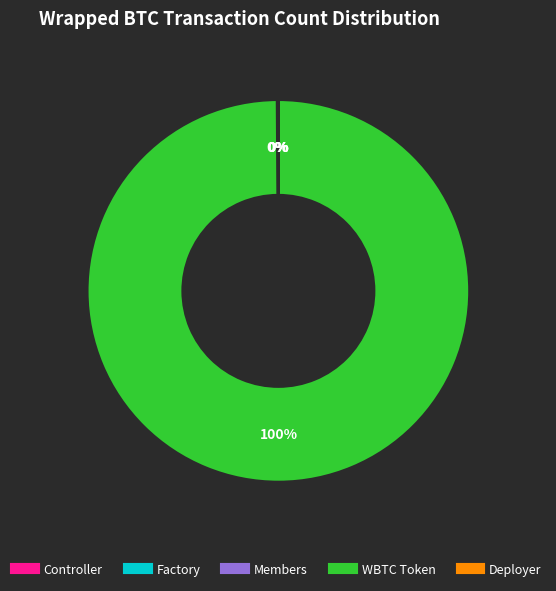

Is it true that WBTC Token is 91% of the pie?

False